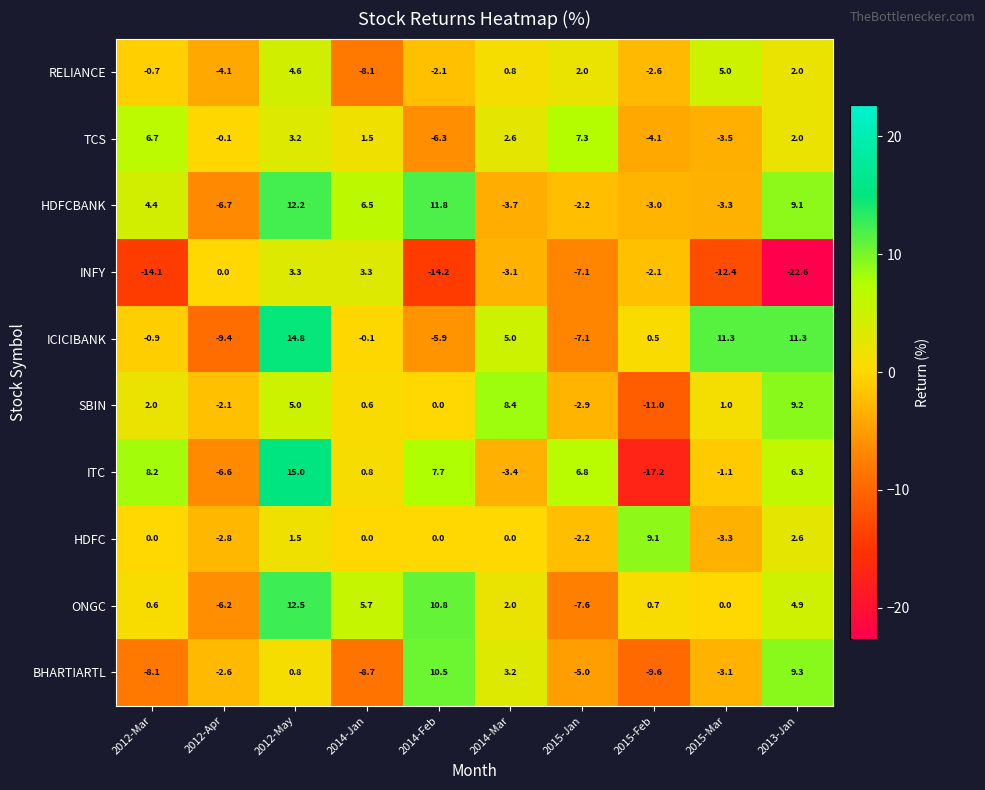

At which category is the sum across all series the highest?

2012-May